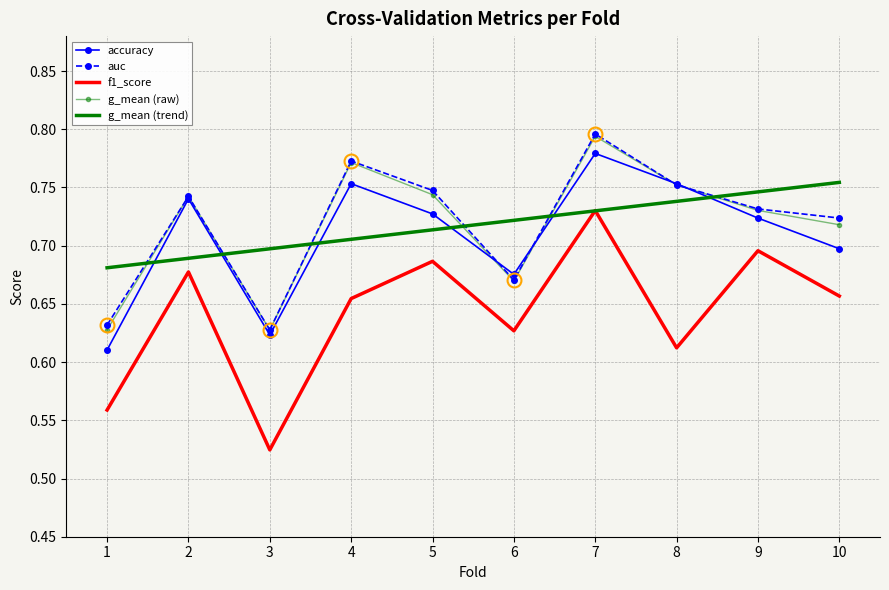

Which category has the highest value across all series?

7